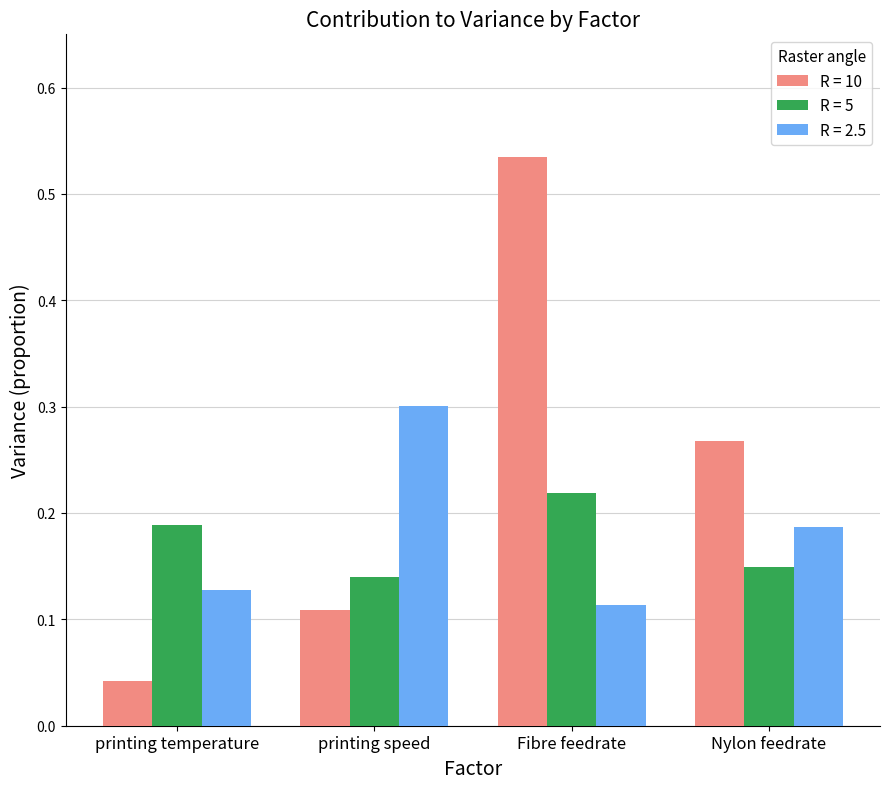

How many R = 5 values are between 0 and 1?

4